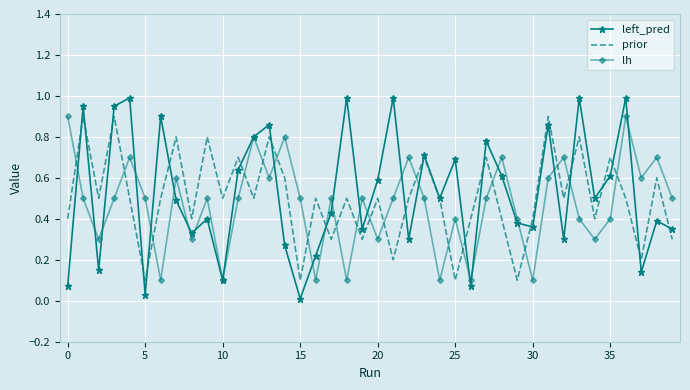

What are all the series names shown in the legend?

left_pred, prior, lh